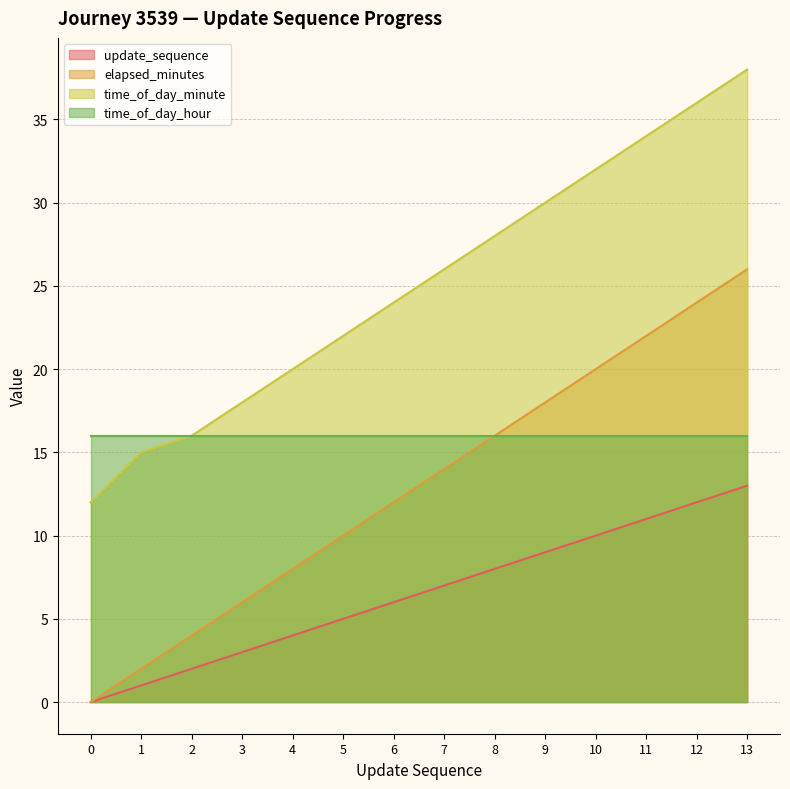

At which label does elapsed_minutes first exceed 14?

8